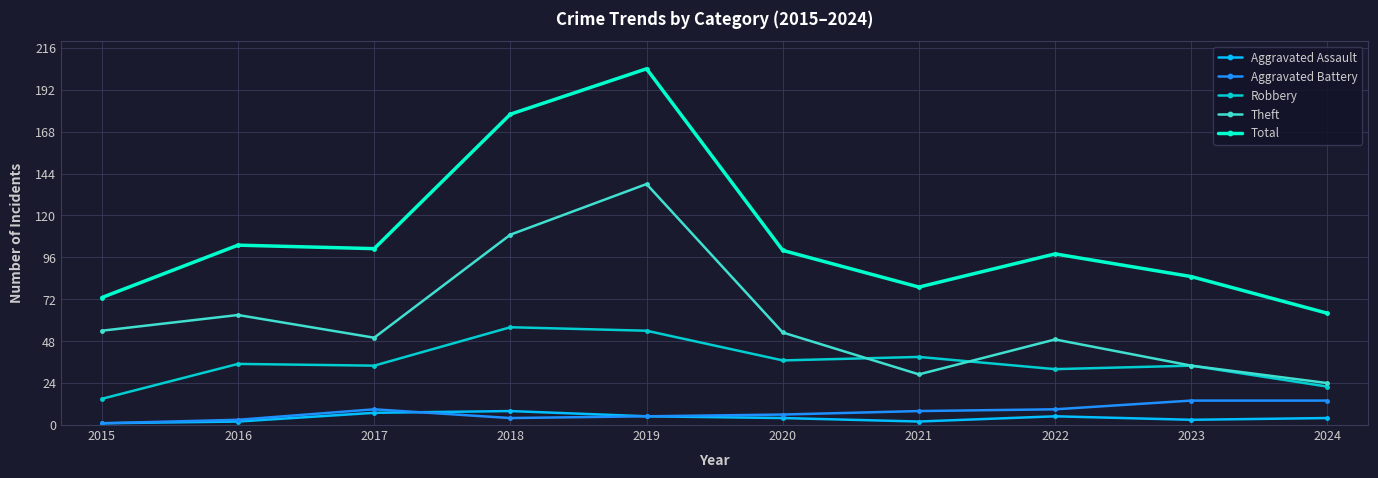

Reading left to right, list all the values displayed in this chart.

Aggravated Assault: 2015=1	2016=2	2017=7	2018=8	2019=5	2020=4	2021=2	2022=5	2023=3	2024=4
Aggravated Battery: 2015=1	2016=3	2017=9	2018=4	2019=5	2020=6	2021=8	2022=9	2023=14	2024=14
Robbery: 2015=15	2016=35	2017=34	2018=56	2019=54	2020=37	2021=39	2022=32	2023=34	2024=22
Theft: 2015=54	2016=63	2017=50	2018=109	2019=138	2020=53	2021=29	2022=49	2023=34	2024=24
Total: 2015=73	2016=103	2017=101	2018=178	2019=204	2020=100	2021=79	2022=98	2023=85	2024=64